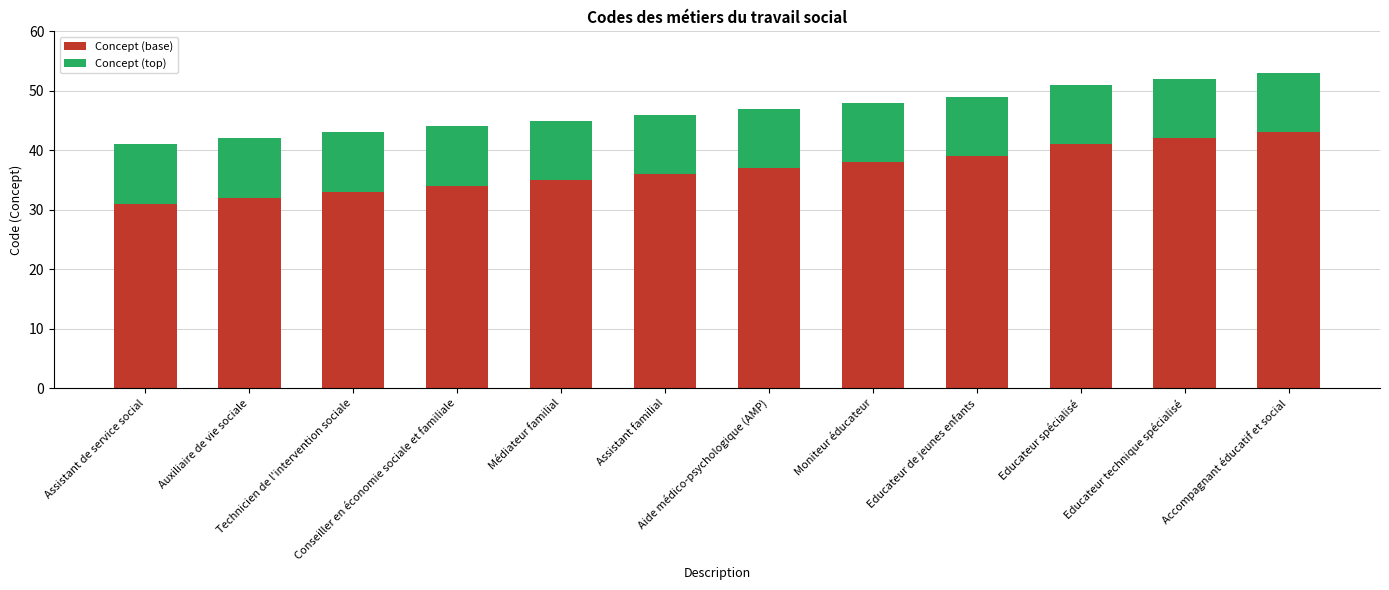

What is the difference between the maximum and minimum values in the Concept (base) series?

12